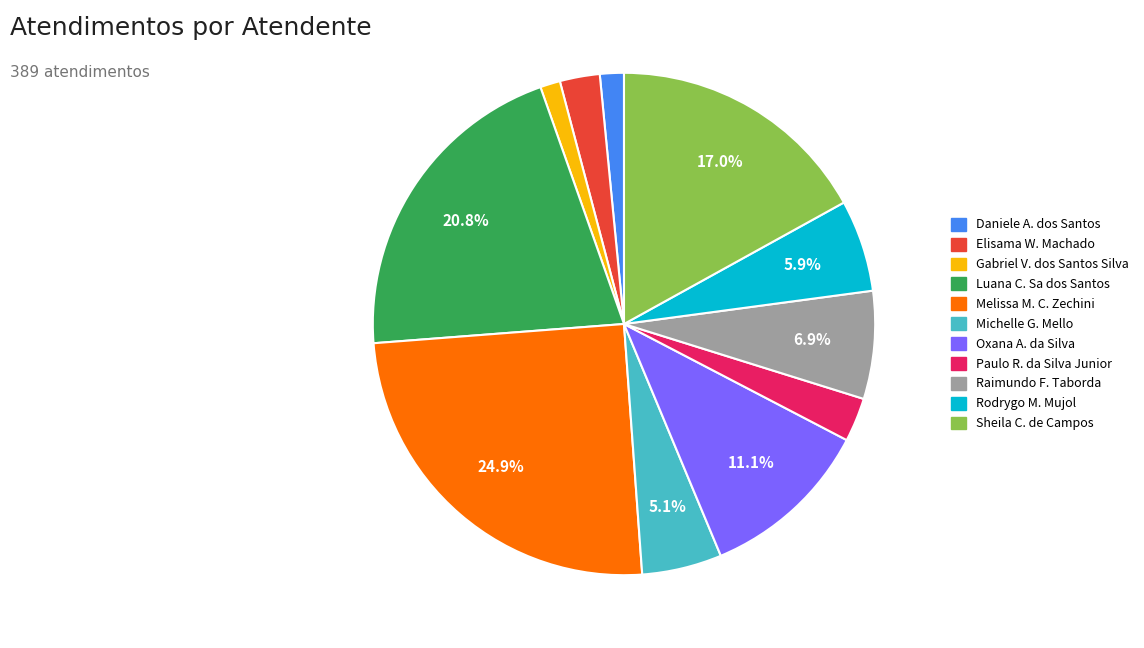

To the nearest percent, what is the difference between the largest and smallest slice percentages?

24%